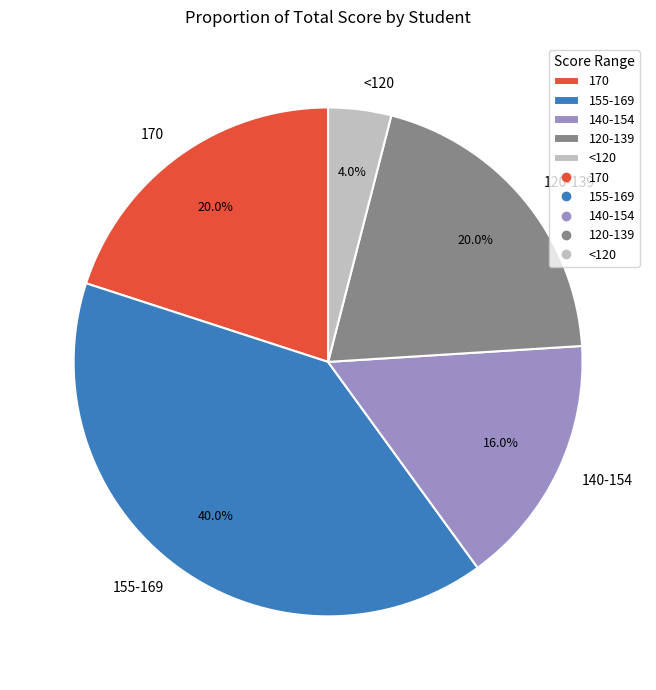

Between 140-154 and 120-139, which is larger?

120-139